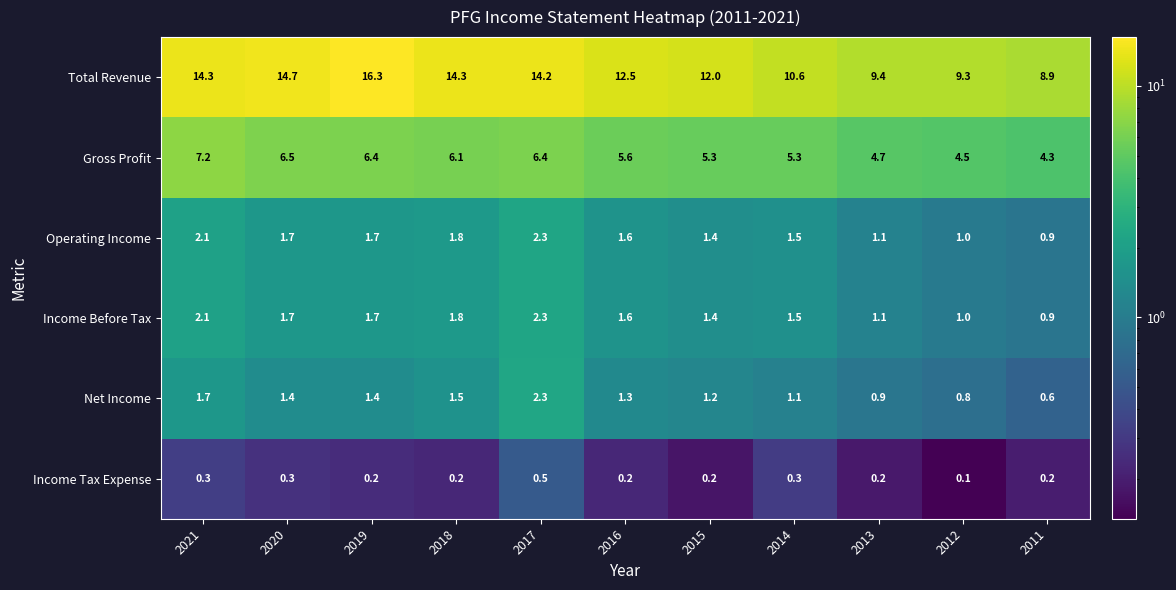

Which category has the highest value across all series?

2019